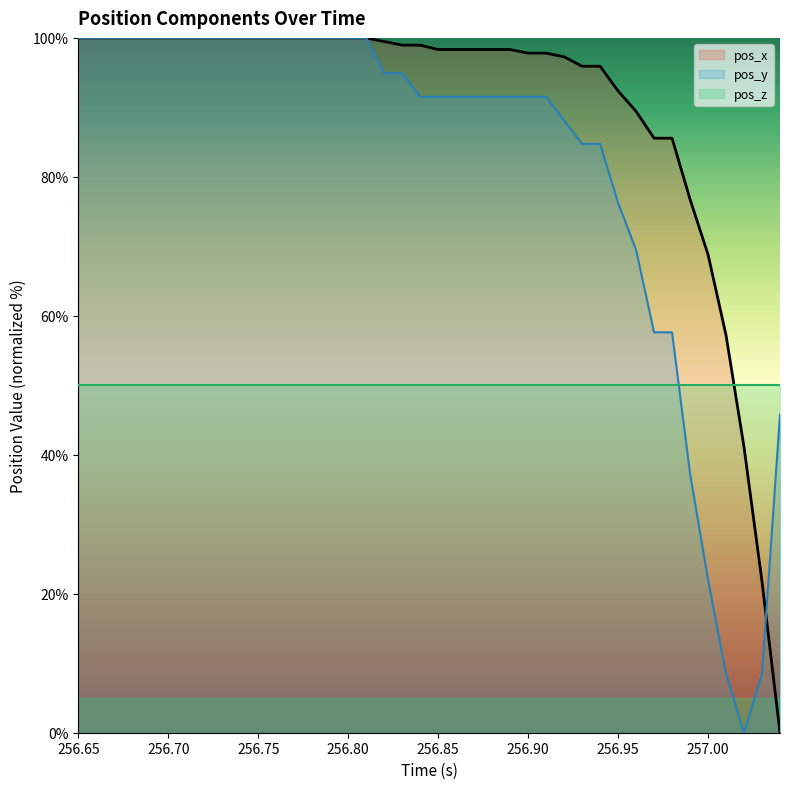

List the series in order of their overall mean, lowest first.

pos_z, pos_y, pos_x